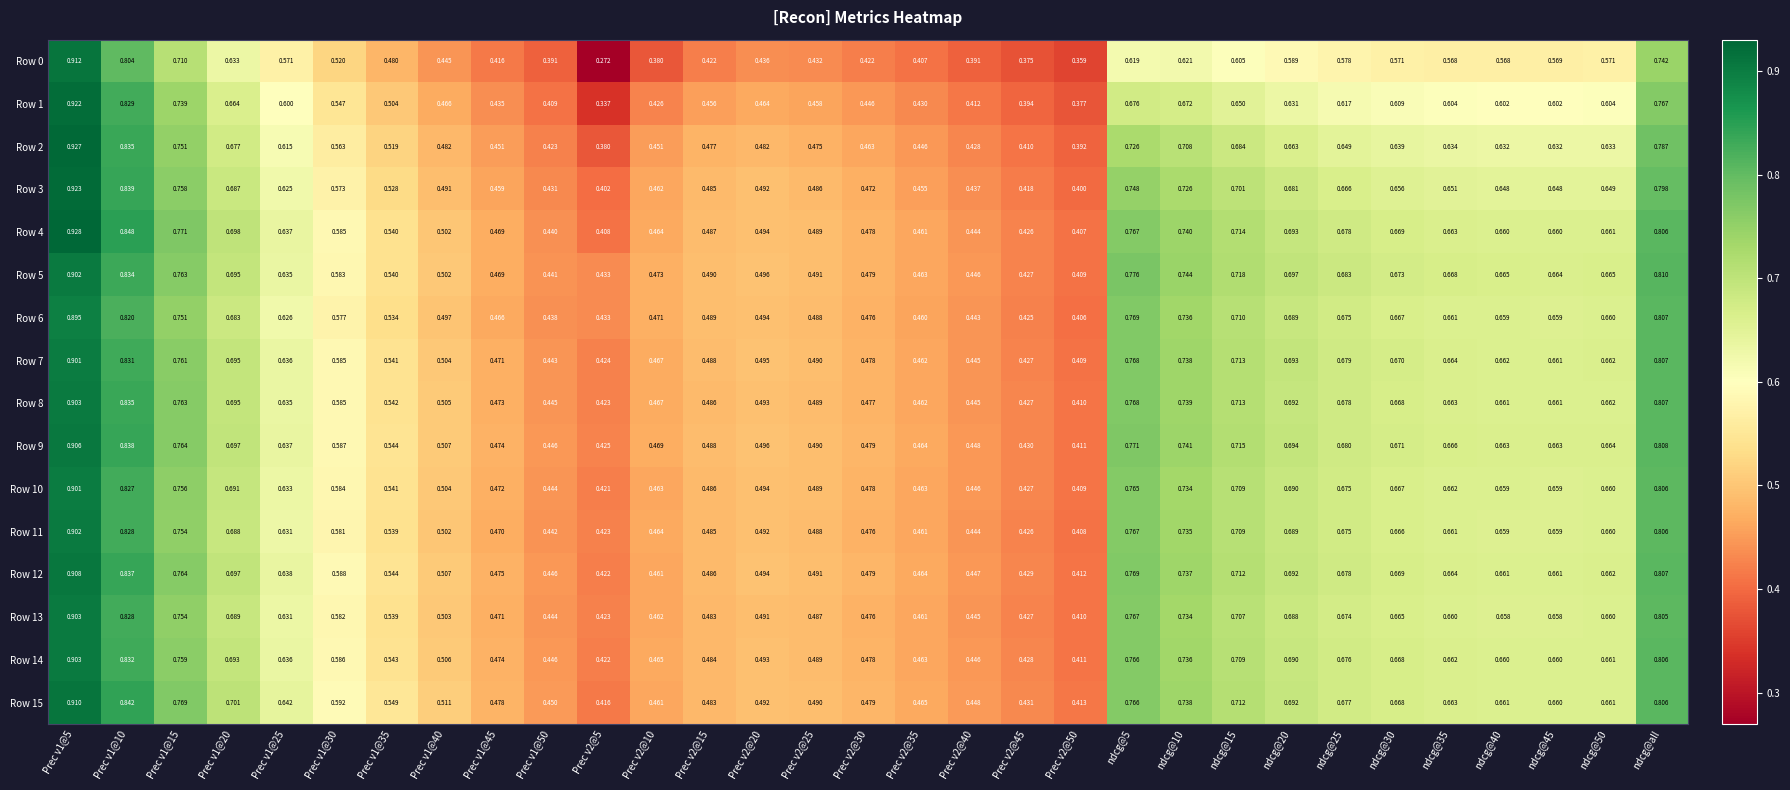

At how many categories does at least one series exceed 0?

31